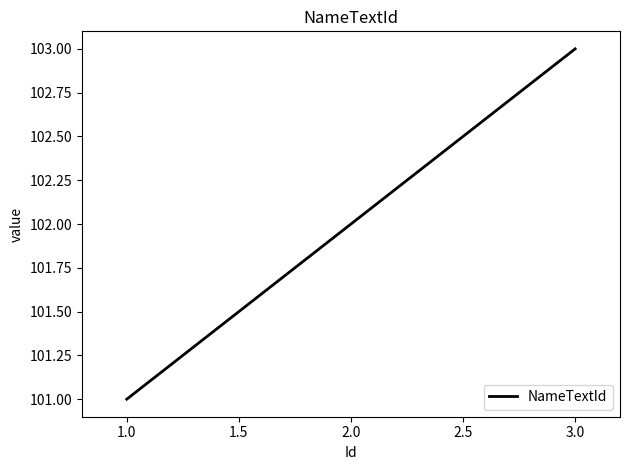

What is the minimum value shown in the chart?

101